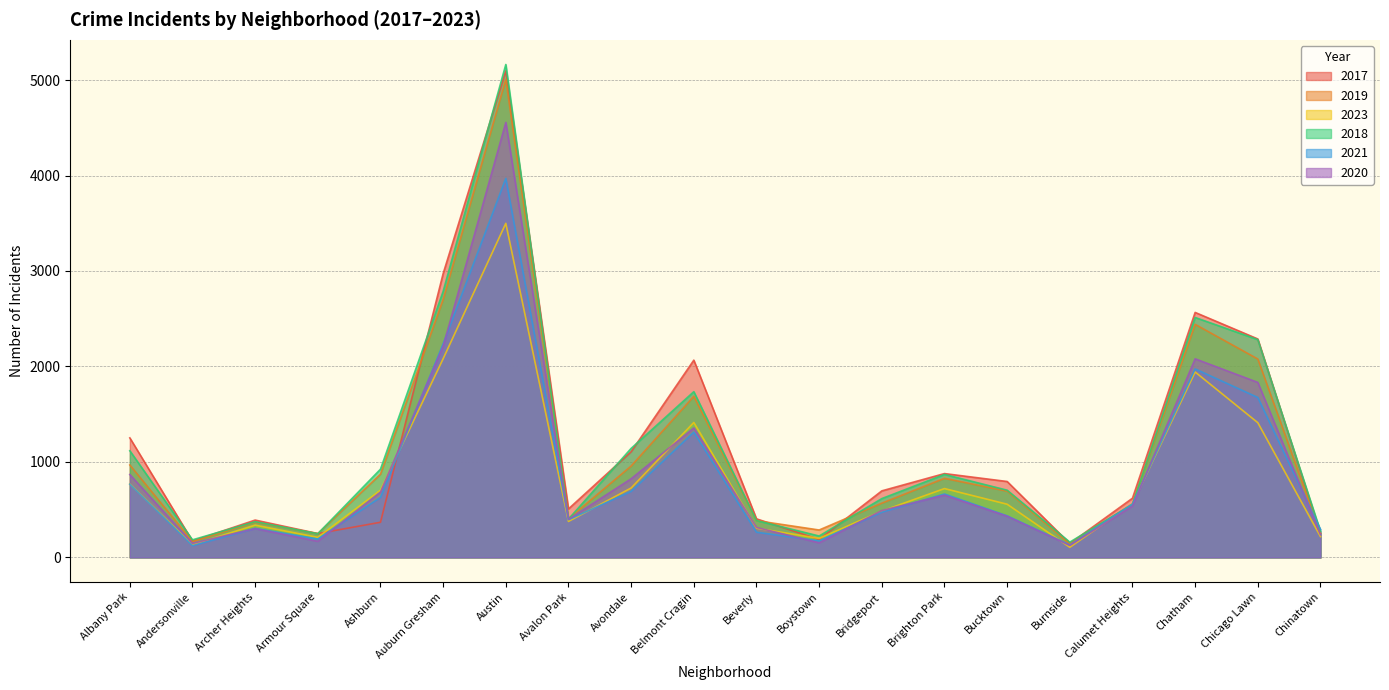

Does the chart have visible grid lines?

Yes